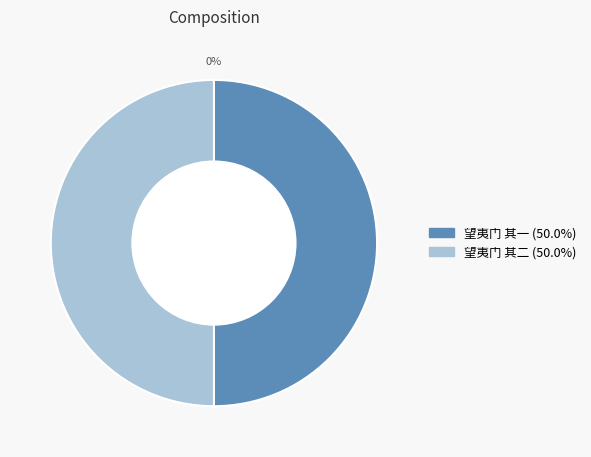

What percentage is NOT represented by 望夷门 其一?

50.0%